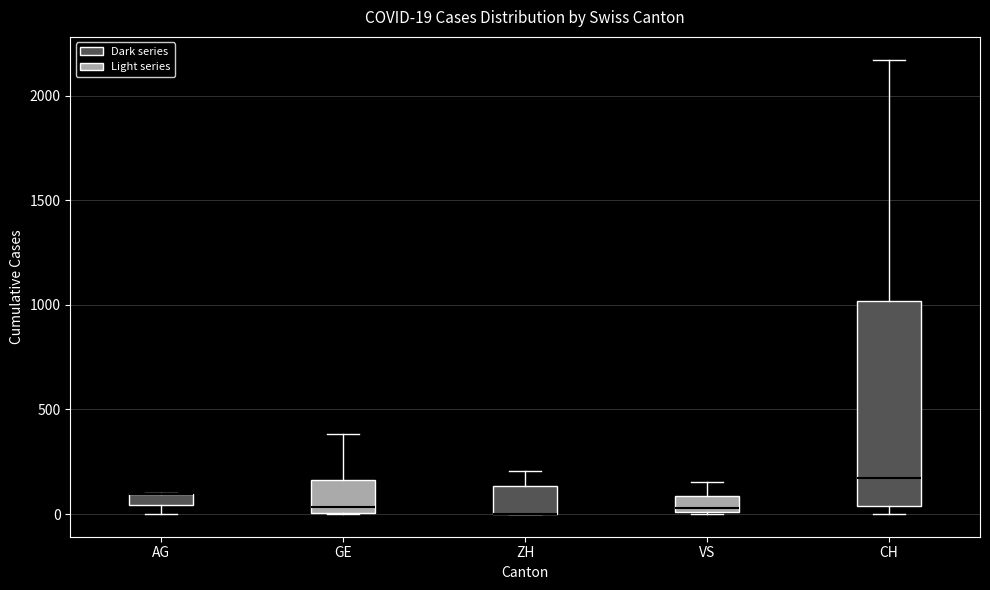

Which box is the tallest, from its lower edge to its upper edge?

CH